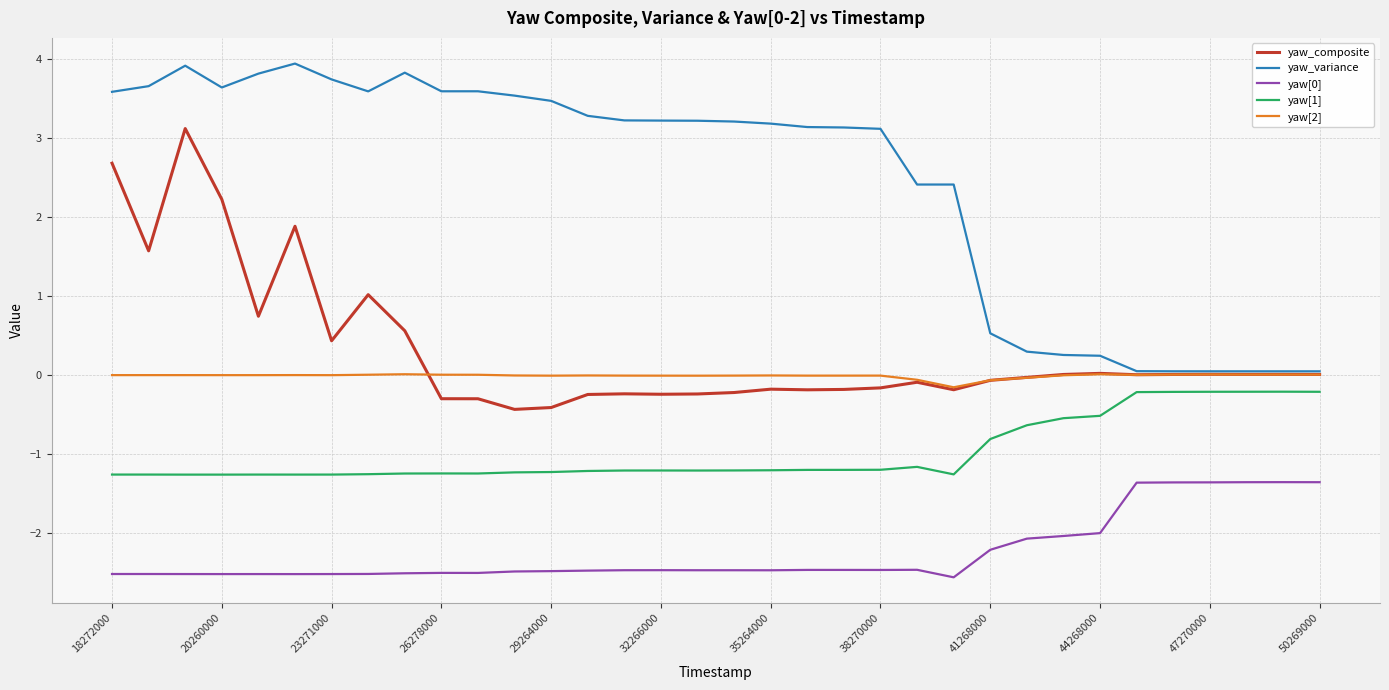

Does the chart display data point markers on the line(s)?

No